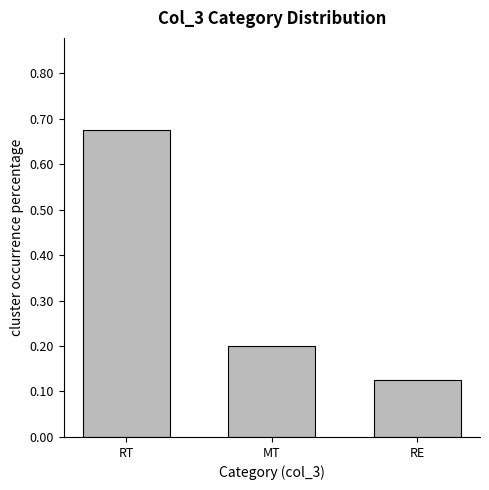

How many bars are there in total?

3